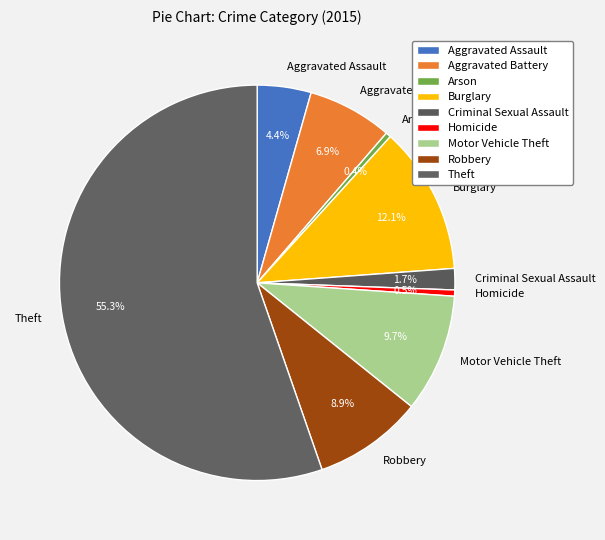

How many slices are in this pie chart?

9